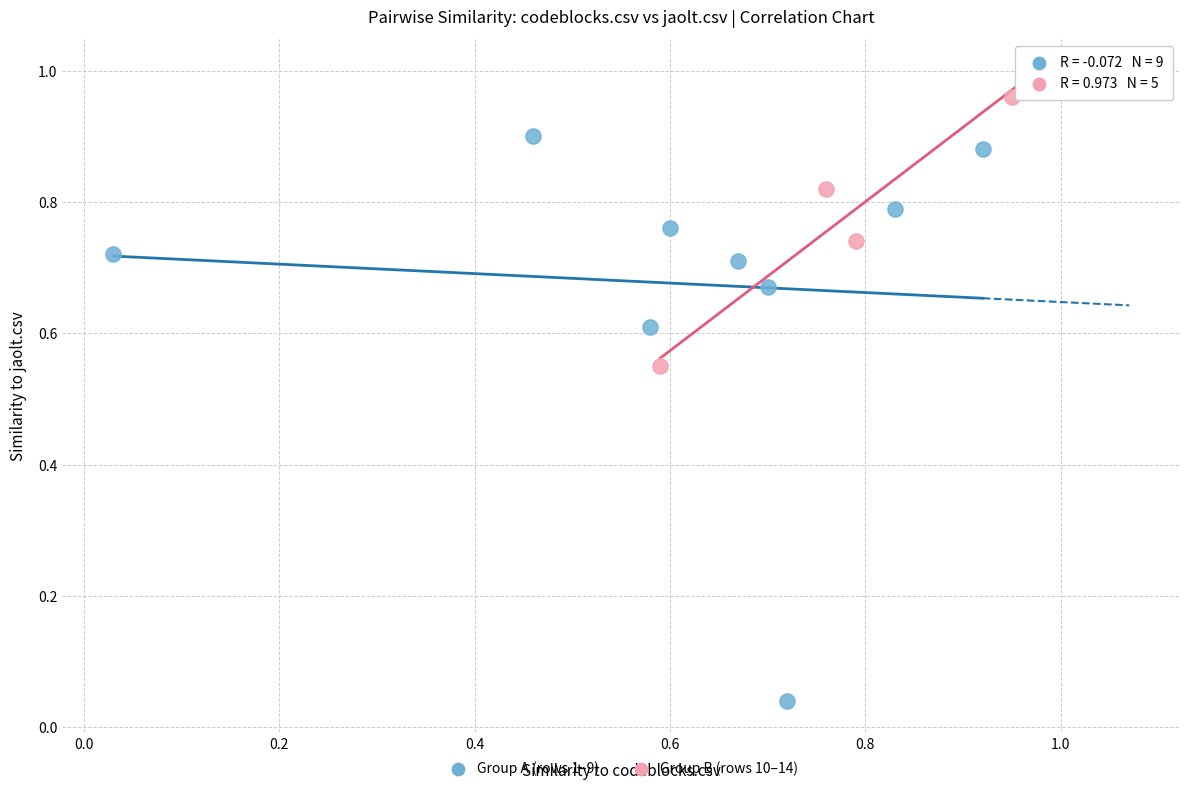

What are all the series names shown in the legend?

Group A (rows 1–9), Group B (rows 10–14)